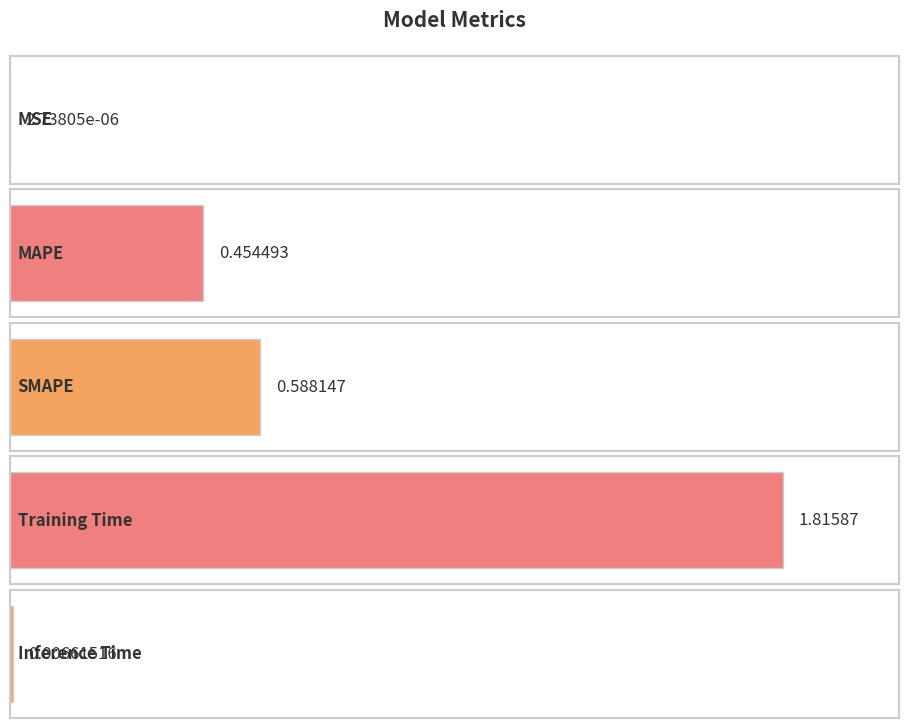

Reading right to left, extract all data points from this chart.

0.0	1.8	0.6	0.5	0.0